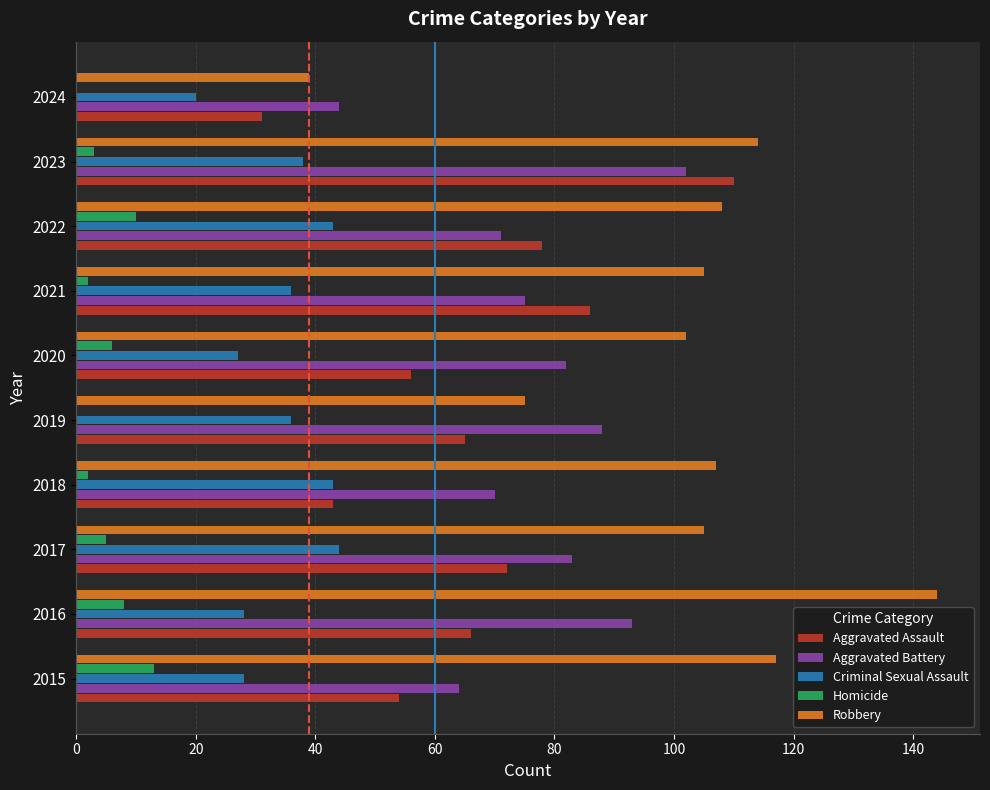

Which label corresponds to the largest value in the chart?

2016